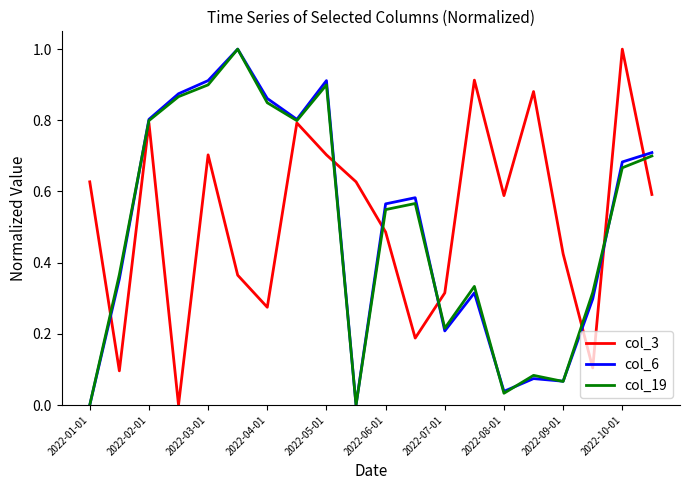

What is the maximum value for col_19?

1.0